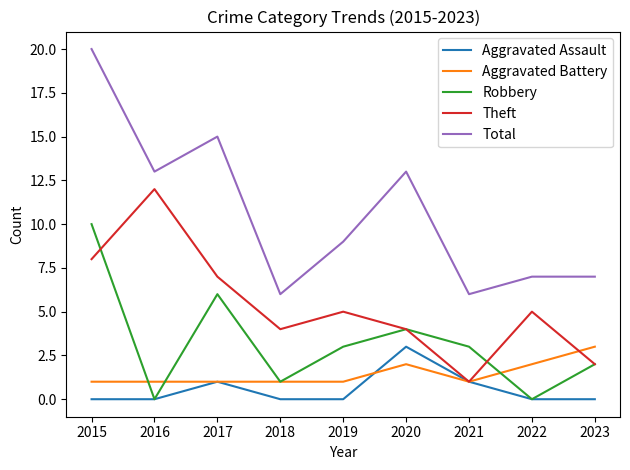

At which label does Robbery reach its peak?

2015